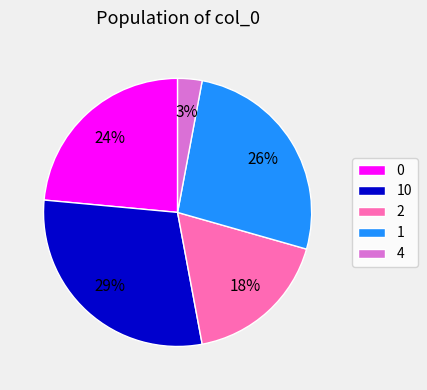

To the nearest percent, what is the difference between the largest and smallest slice percentages?

26%